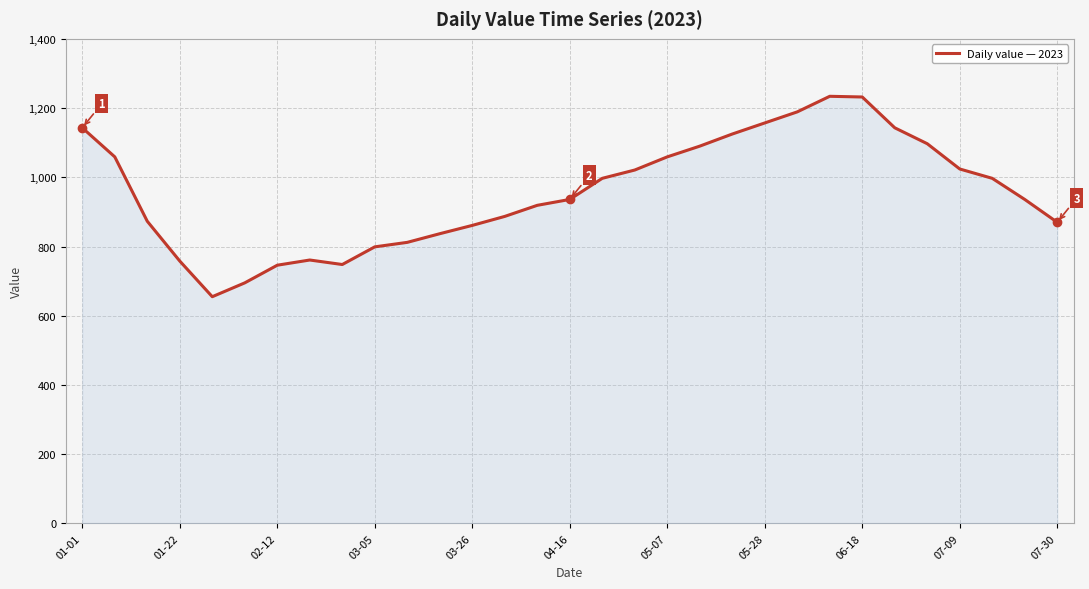

Read the value at 03-05, to the nearest 10.

800